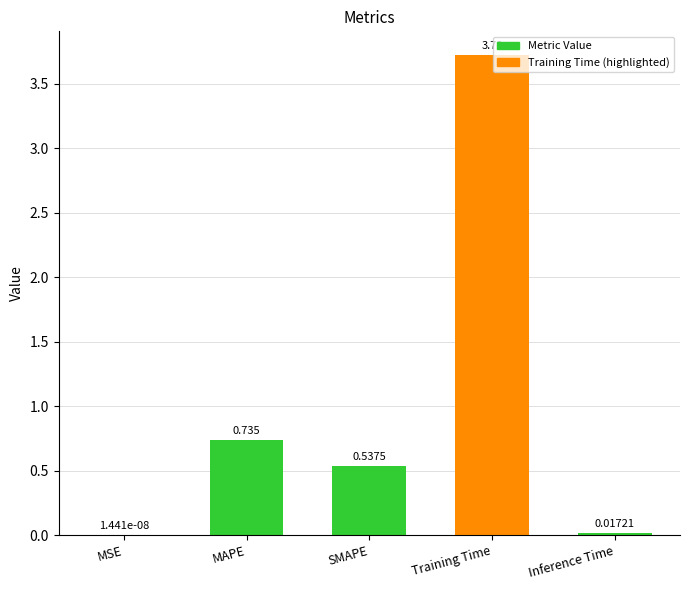

Where is the data nearest to the value 1?

MAPE